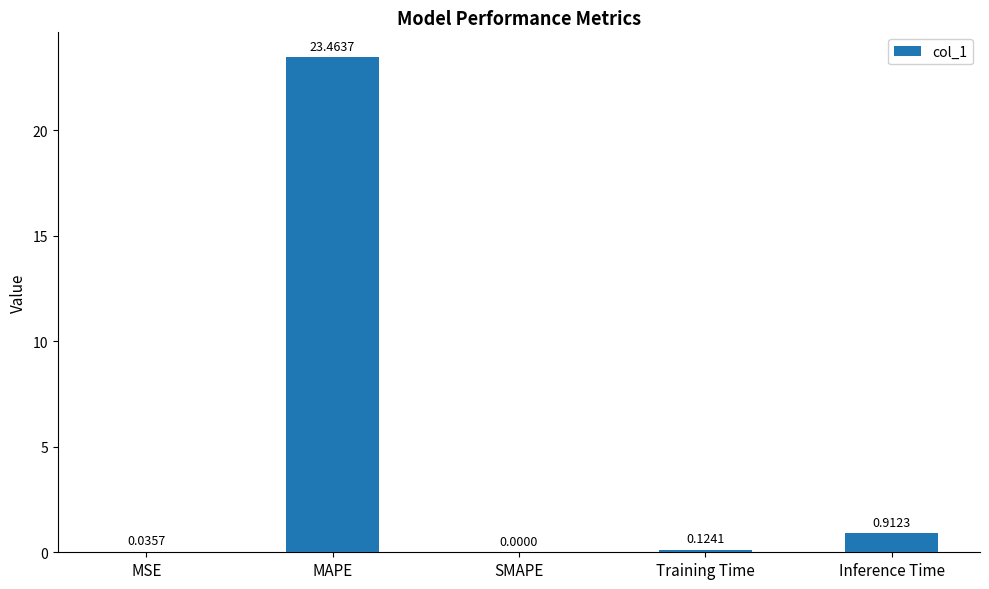

What is the greatest value displayed?

23.5